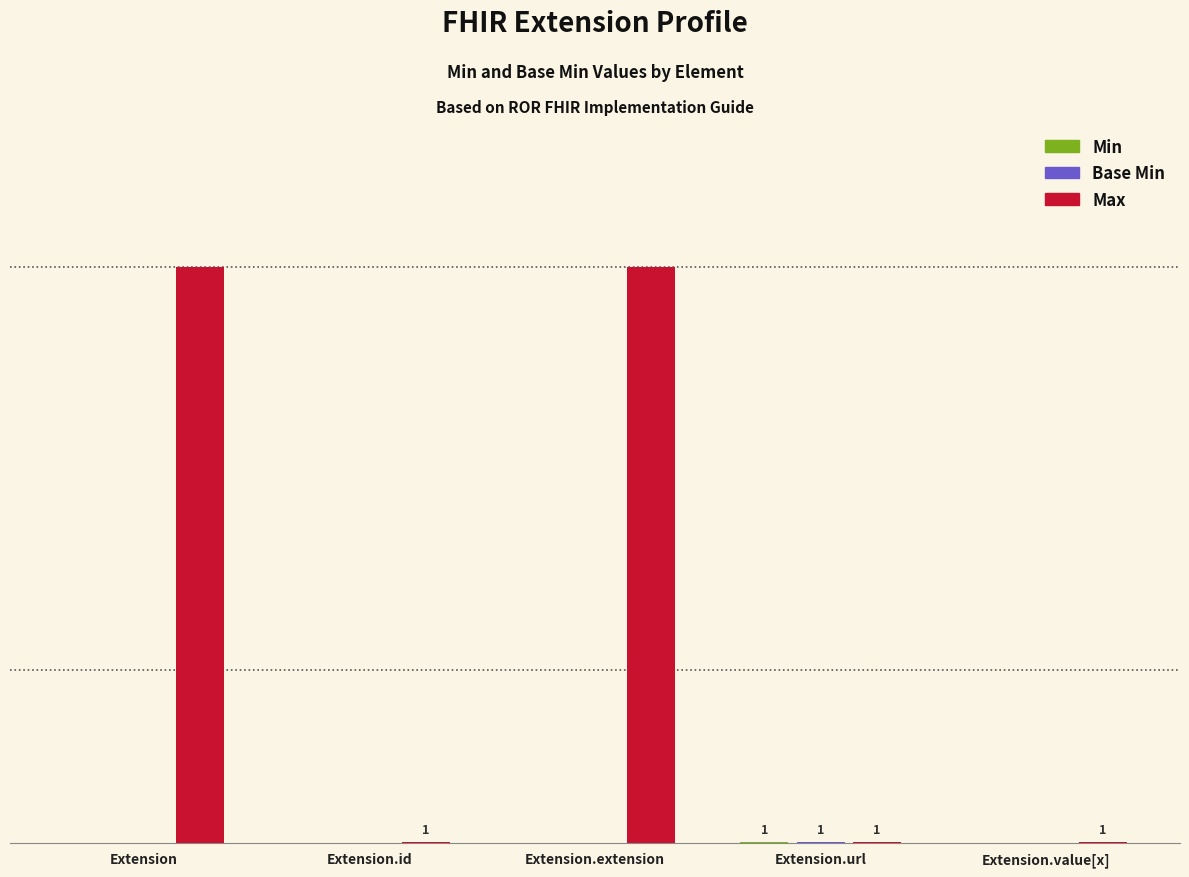

Which series has the largest total across all categories?

Max